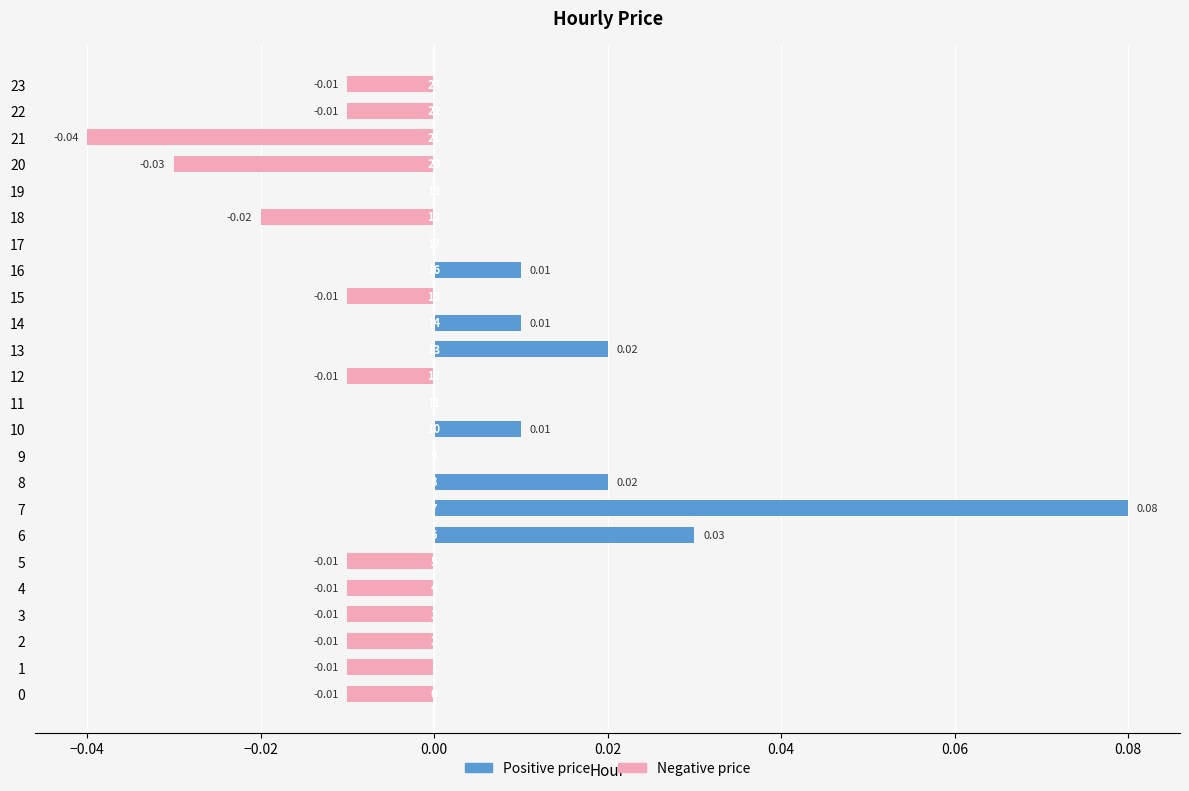

Rank the series by their average value, from lowest to highest.

Negative price, Positive price